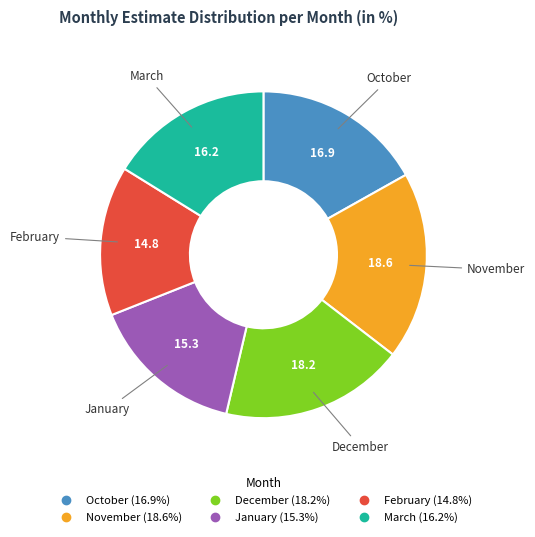

Between January and November, which is larger?

November